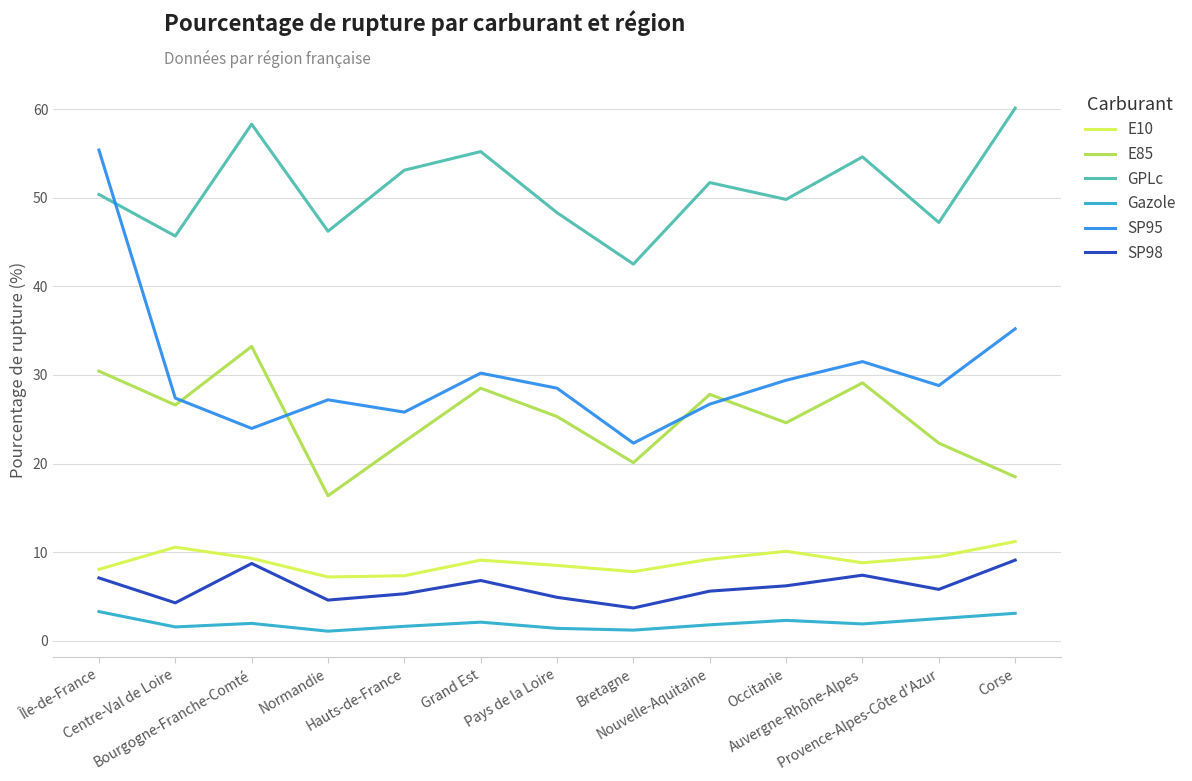

What is the difference between the highest and lowest values at Pays de la Loire?

46.9